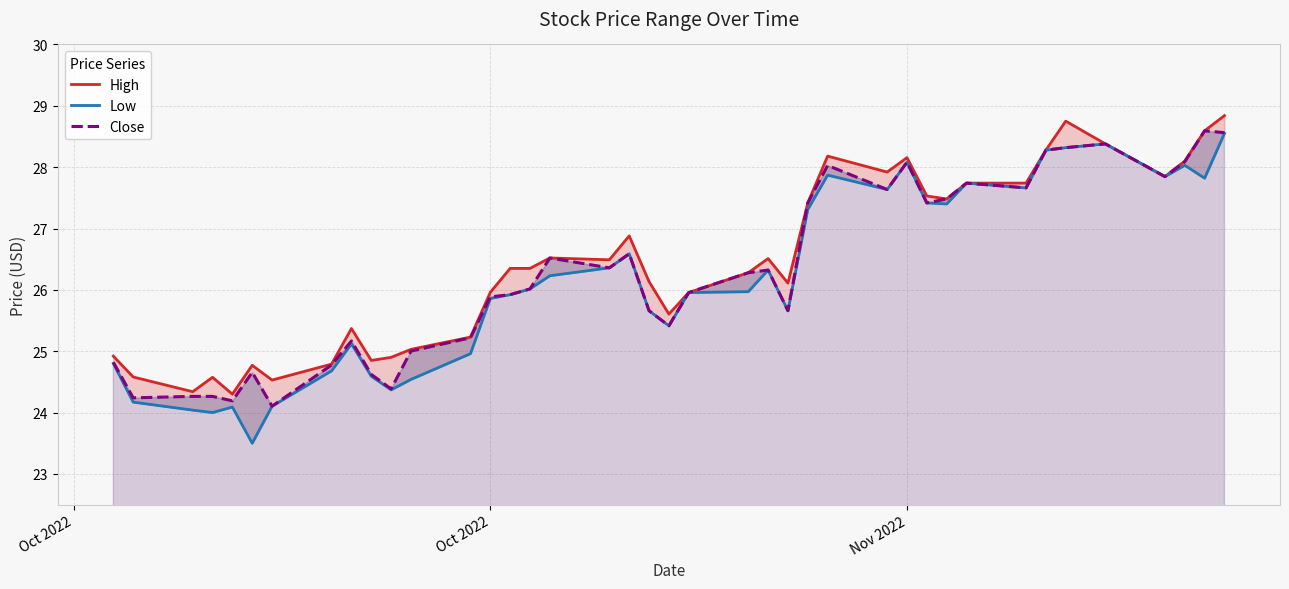

How many interior local valleys does the Close series have?

11